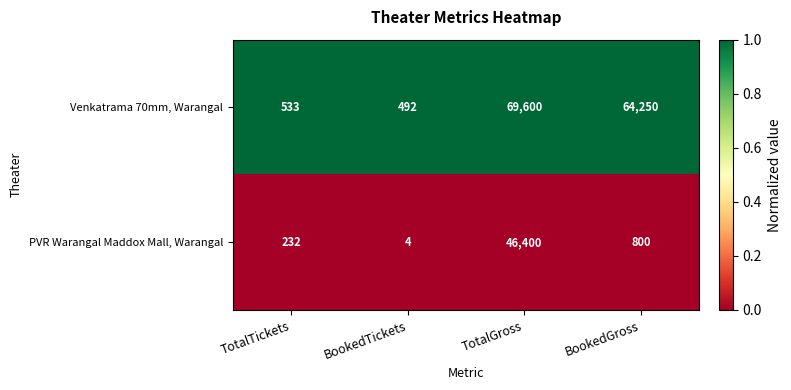

At which label does Venkatrama 70mm, Warangal first exceed 64250?

TotalGross